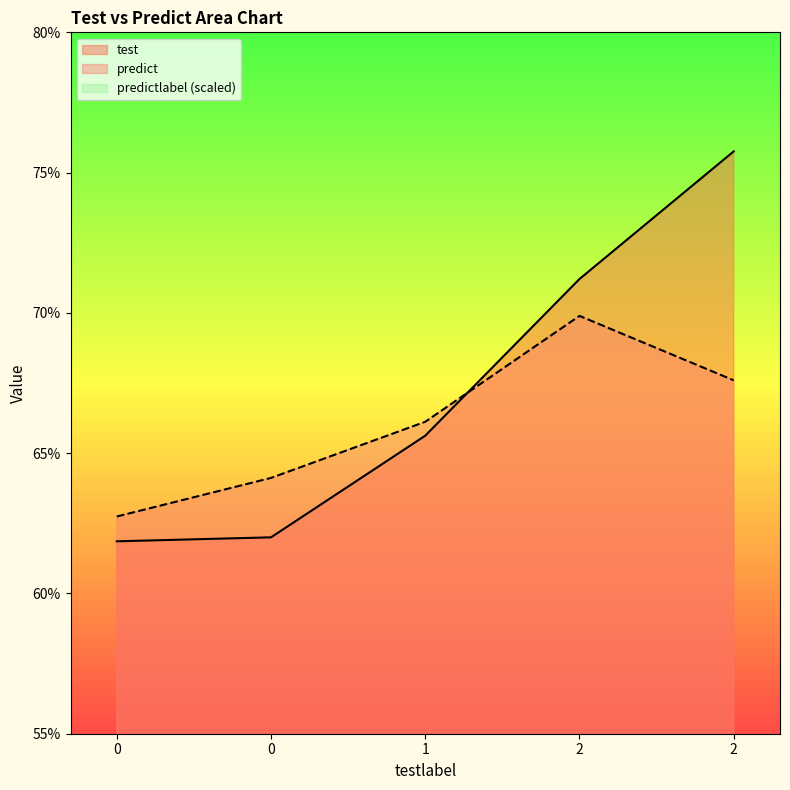

True or false: test has a value of 1.1 at 2.

False